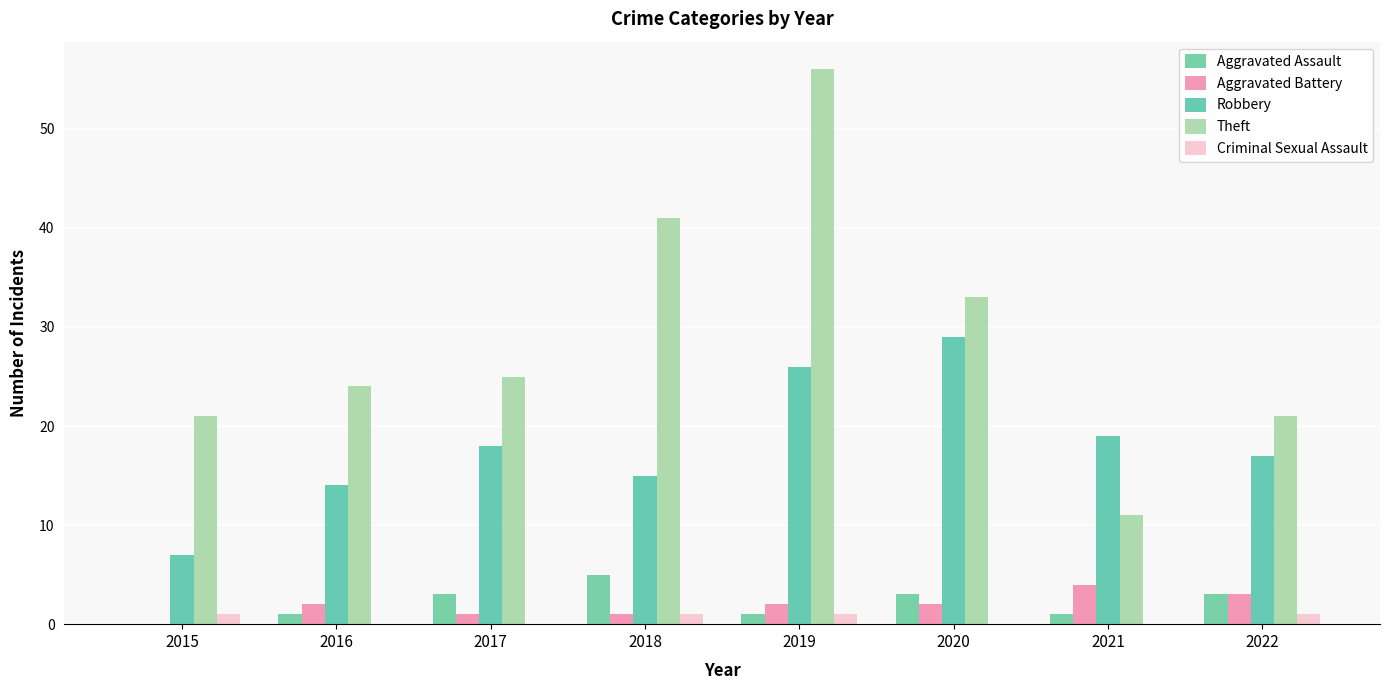

What is the difference between the Theft values at 2019 and 2015?

35